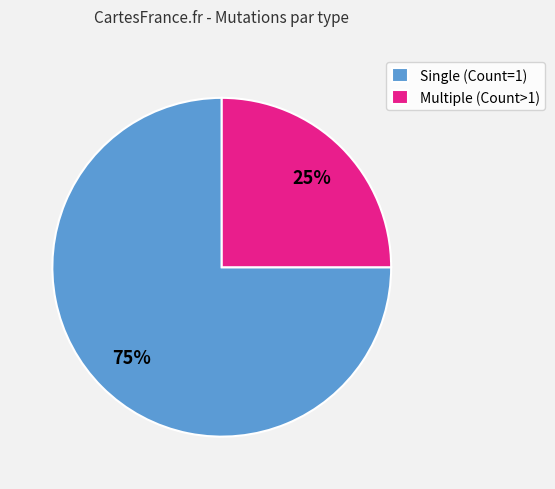

Do Multiple (Count>1) and Single (Count=1) together represent more than half of the pie?

Yes